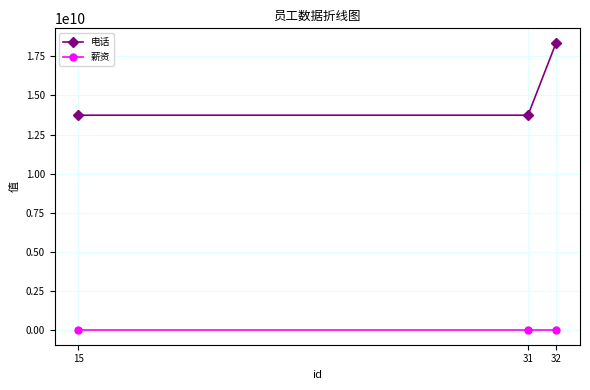

What is the difference between the highest and lowest values at 15?

13732585762